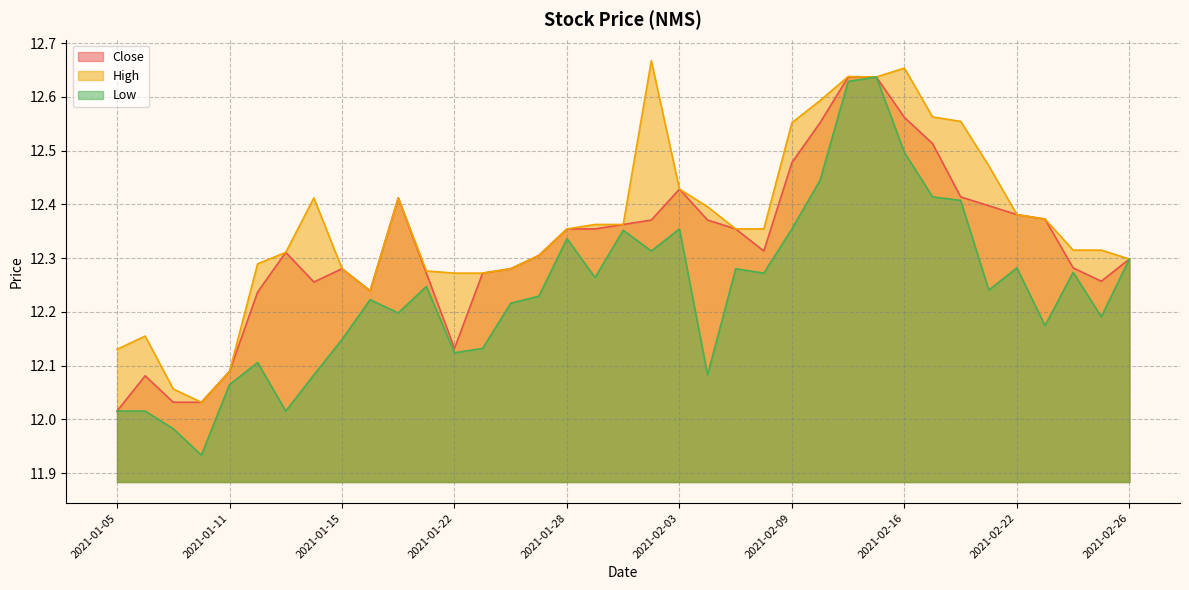

Which series changed the most between 2021-01-11 and 2021-02-22?

Close